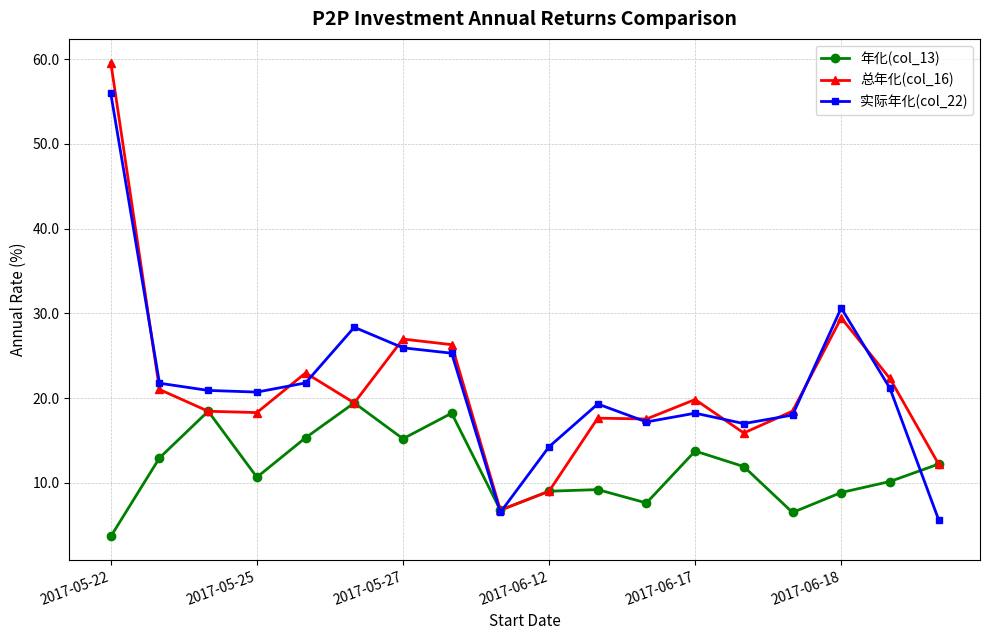

True or false: 年化(col_13) has more than 2 interior local peaks.

True